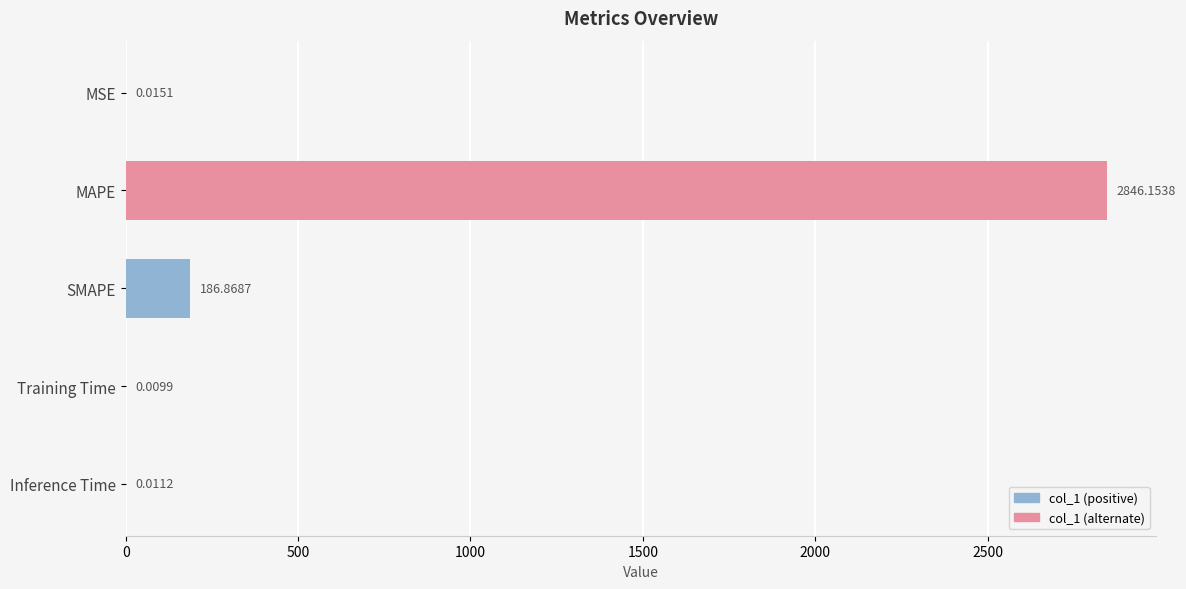

How many series are shown in this chart?

1